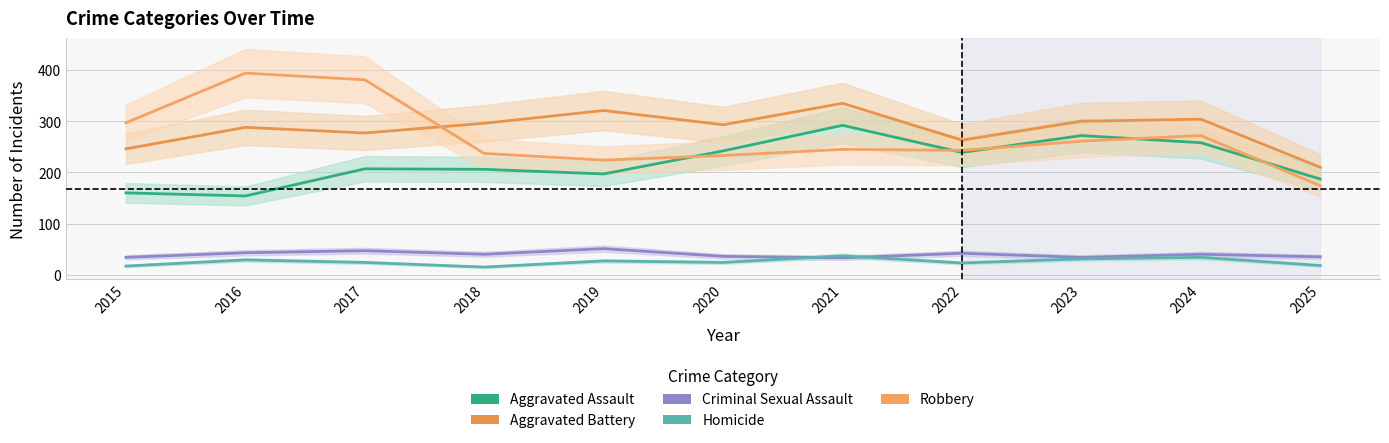

What is the difference between the maximum and second lowest values in the Aggravated Assault series?

132